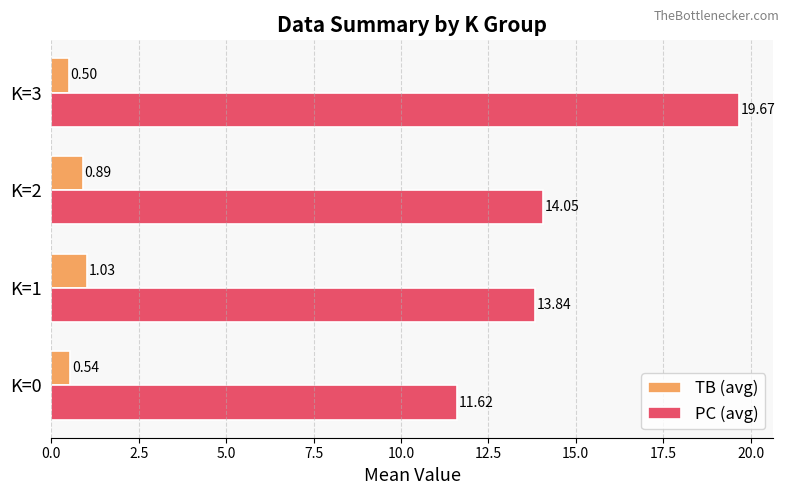

What is the spread (max minus min) of values at K=3?

19.2